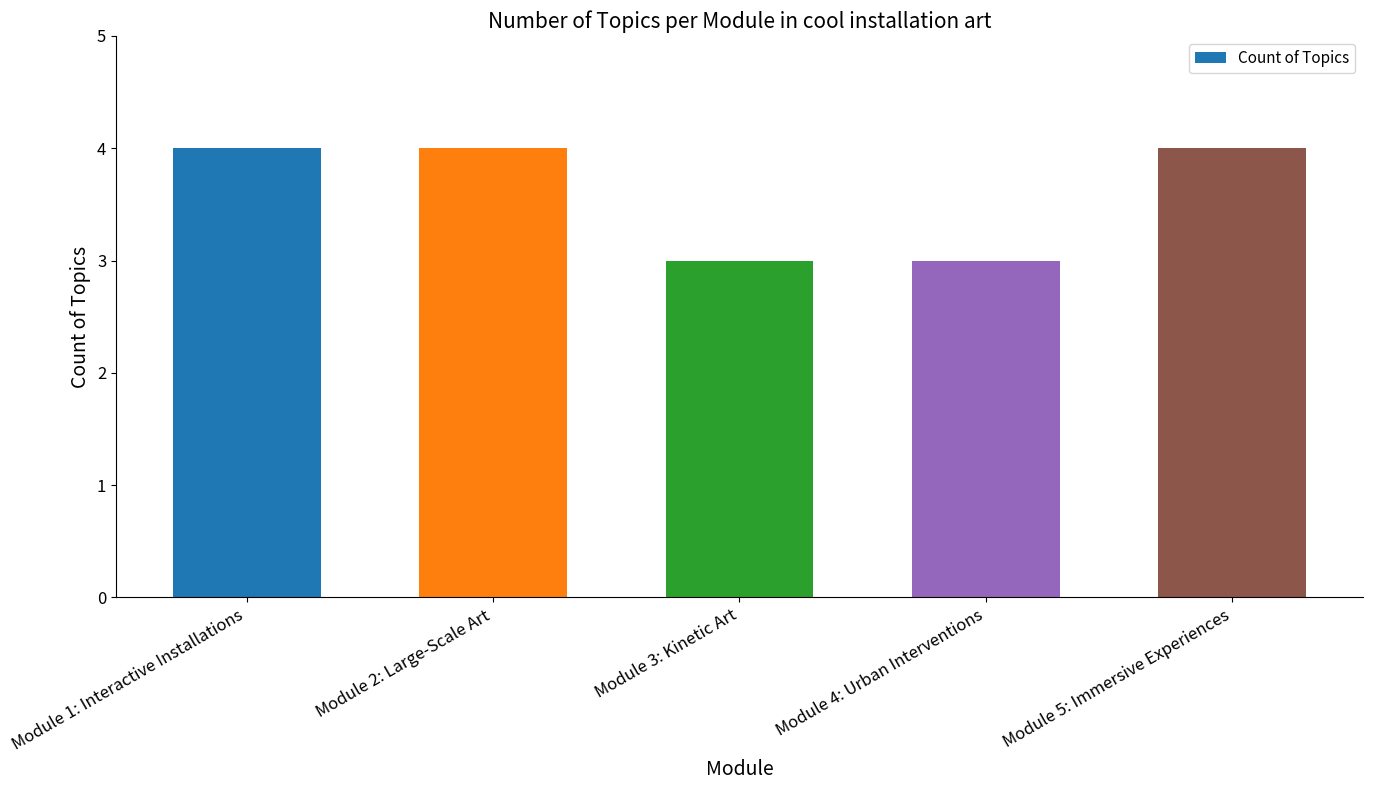

Does the chart contain any negative values?

No